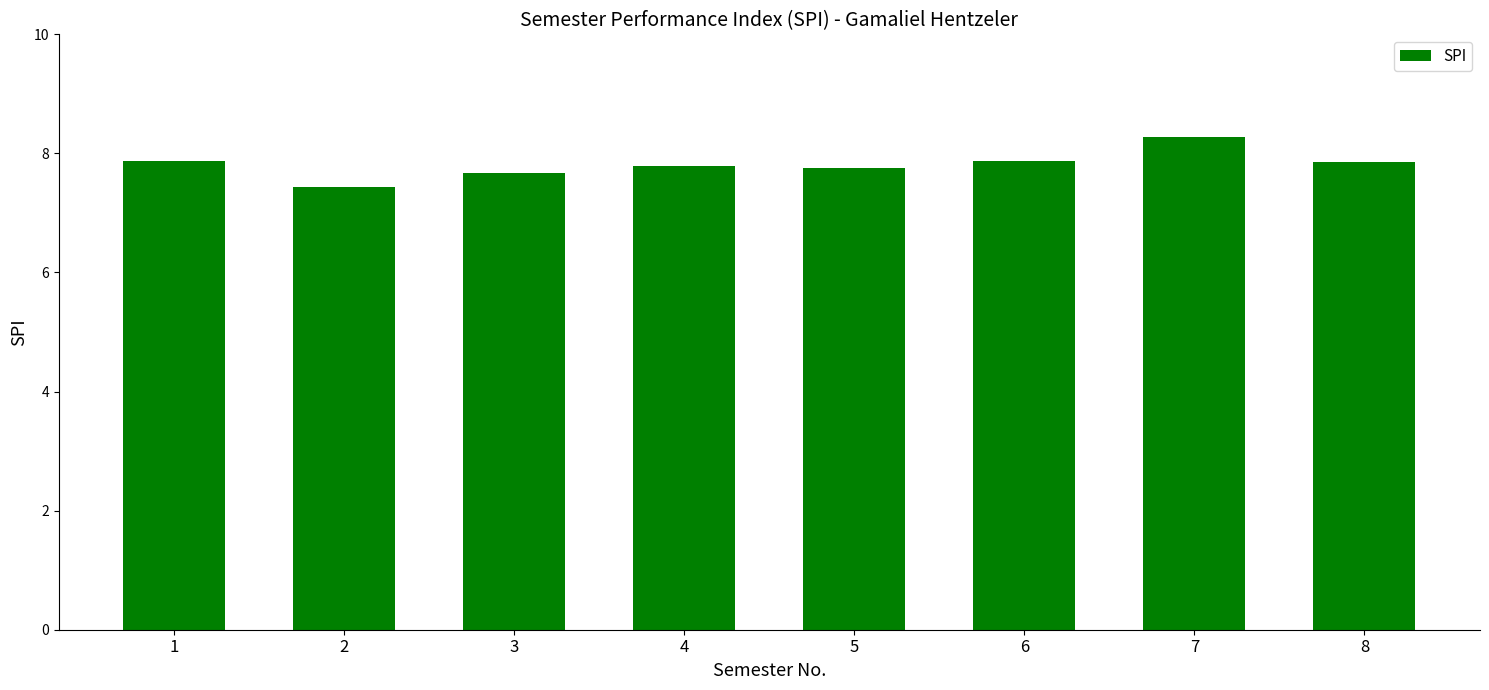

Count the values in the range 7 to 8.

7